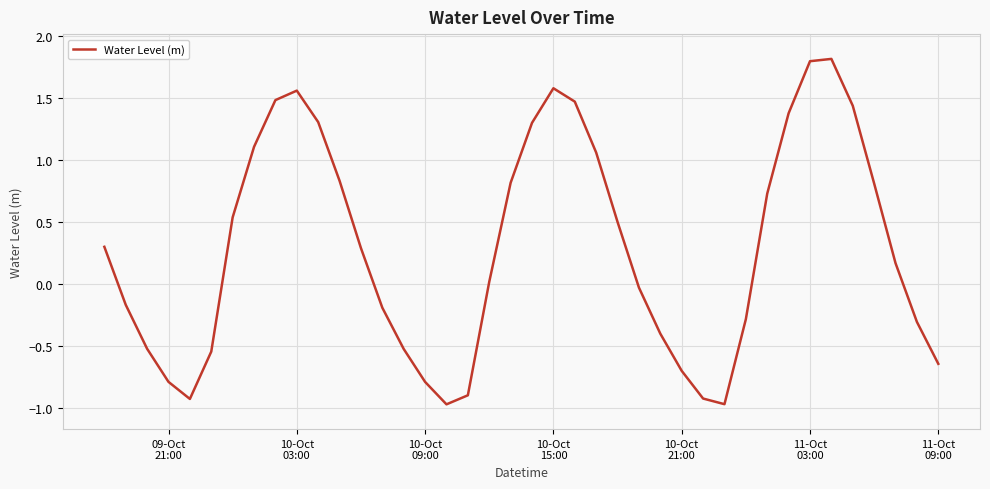

How many negative values are there?

18